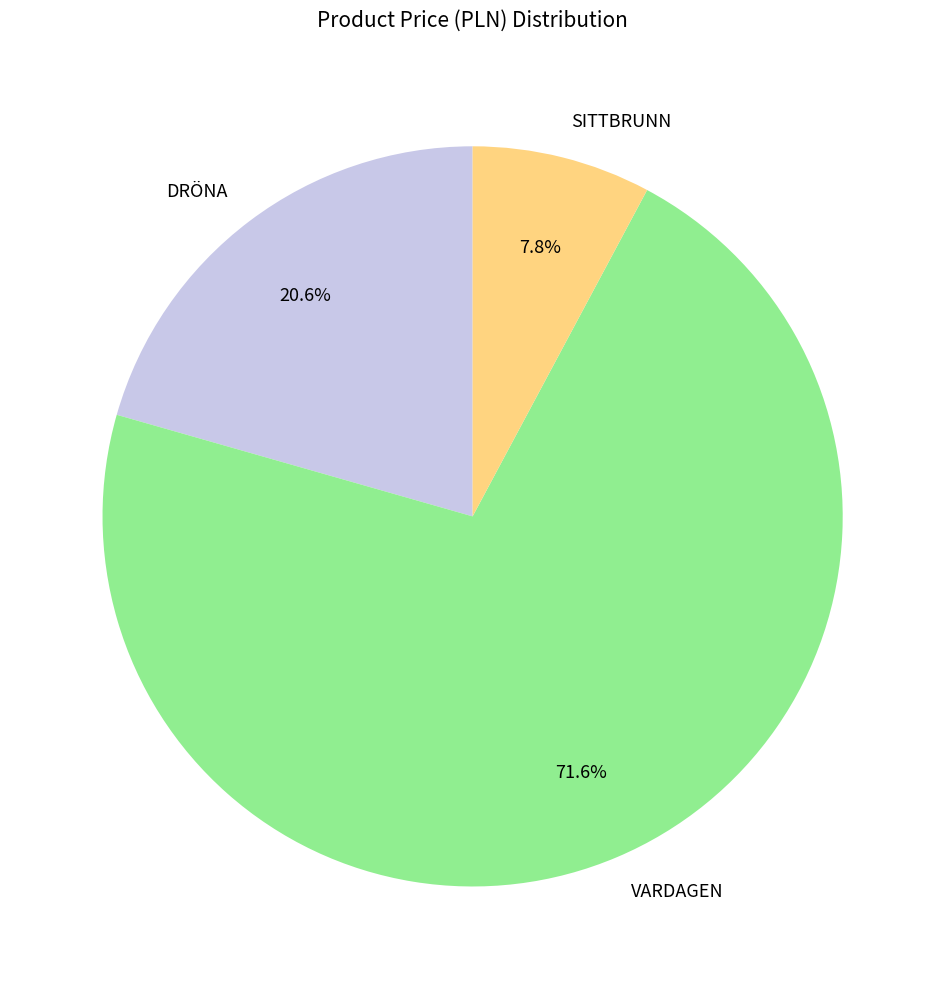

How much of the chart is everything except VARDAGEN?

28.4%